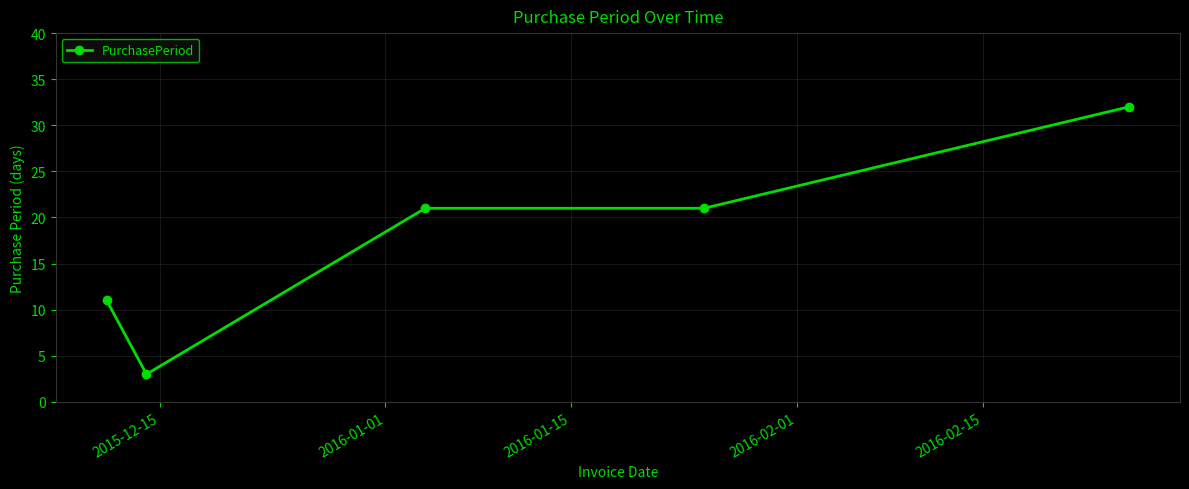

What is the value of the 3rd point from the left?

21